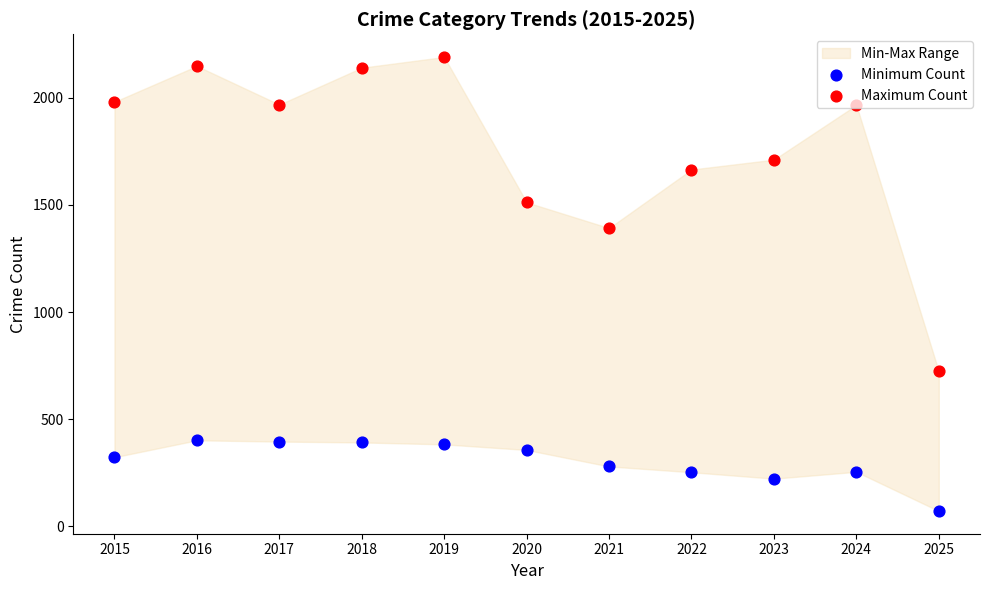

Which series has the largest total across all categories?

Maximum Count